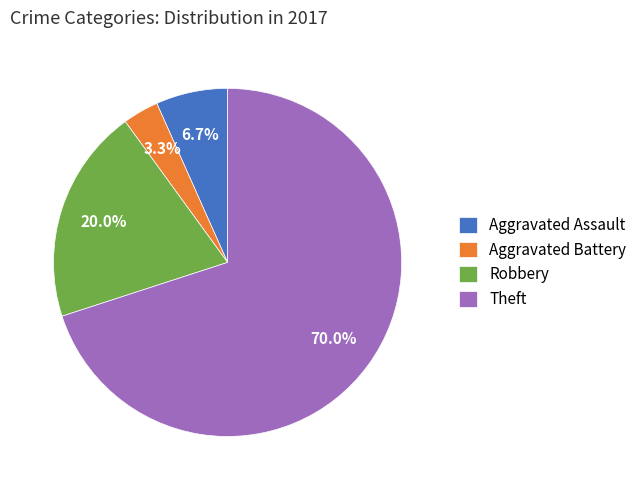

Which slice represents more than half of the pie?

Theft